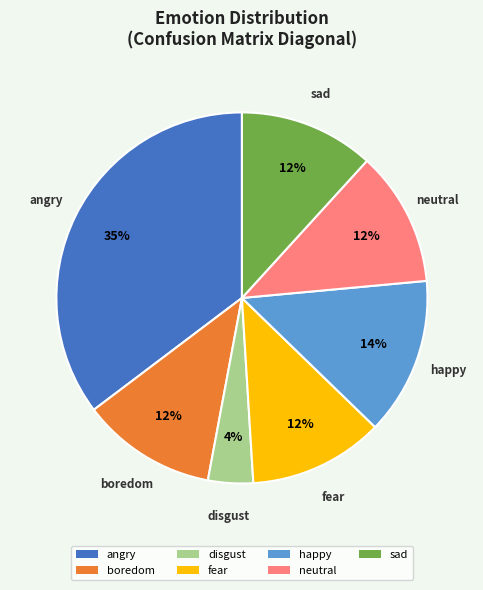

What is the largest slice in the pie chart?

angry